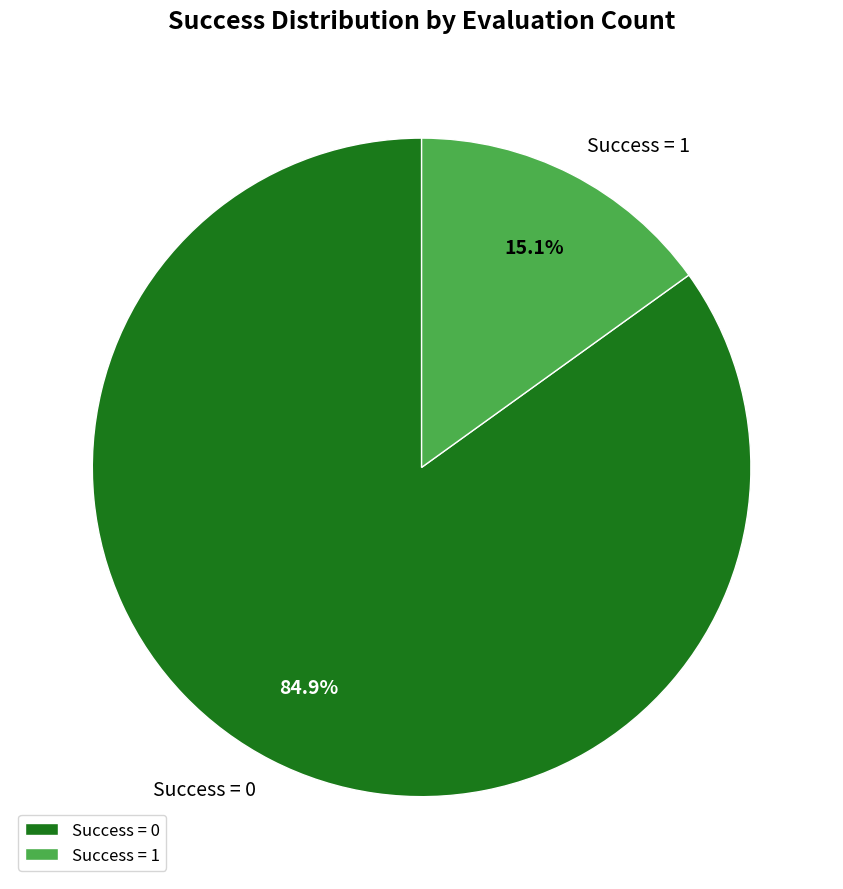

Rank the categories by value from lowest to highest.

Success = 1, Success = 0